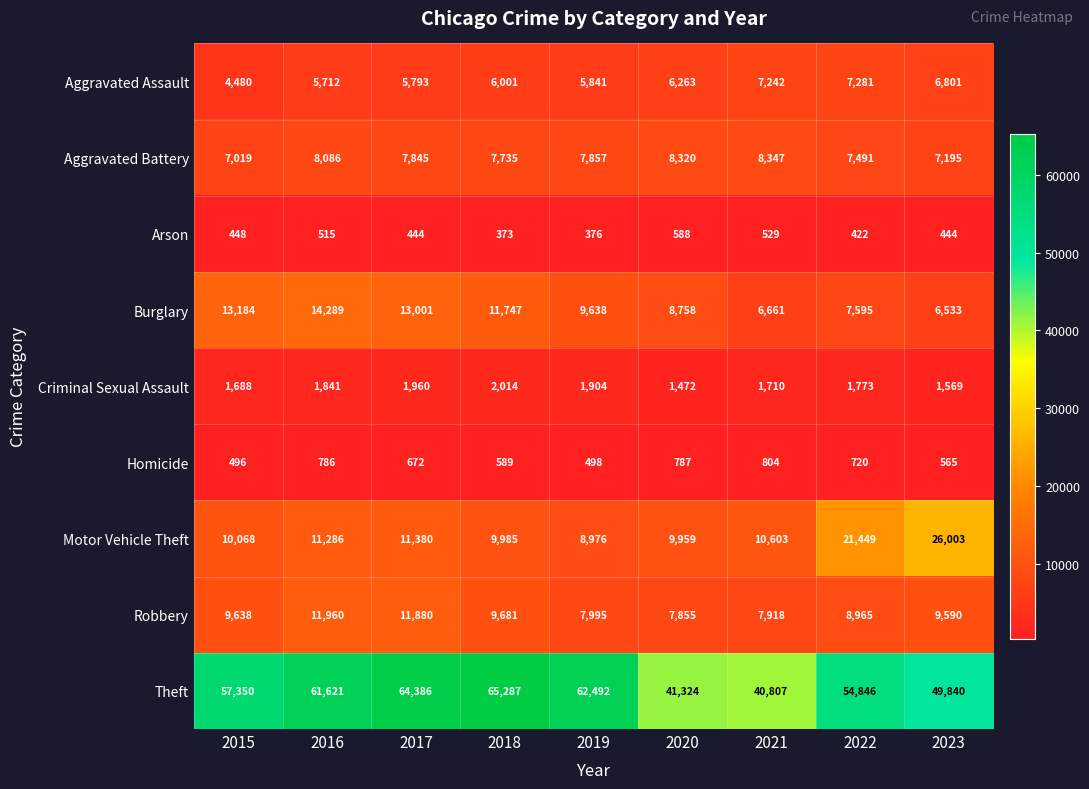

Between 2019 and 2022, which series saw the biggest shift?

Motor Vehicle Theft